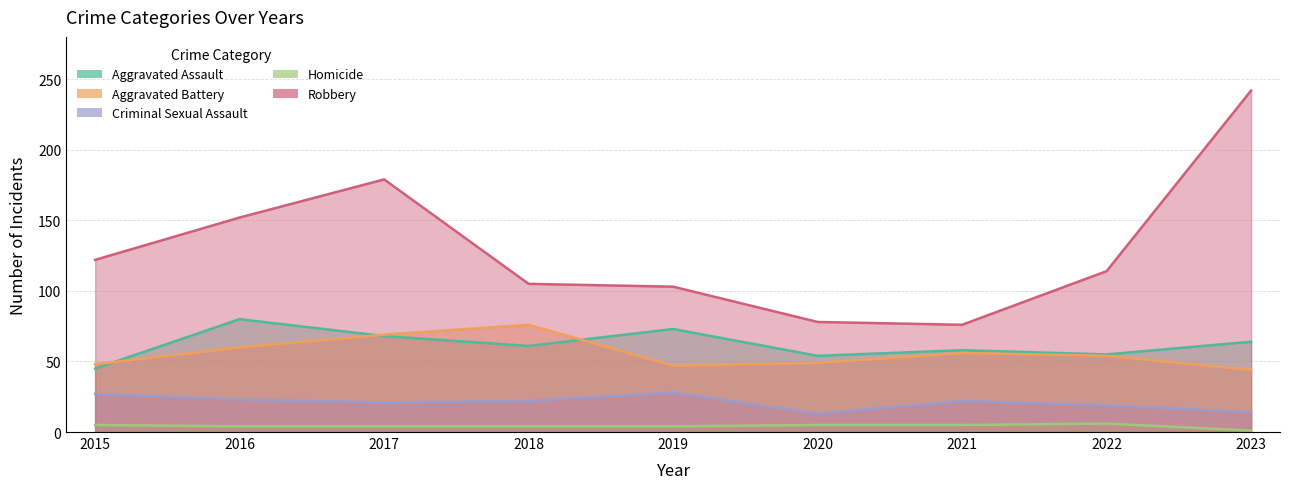

Which series has the widest spread of values?

Robbery